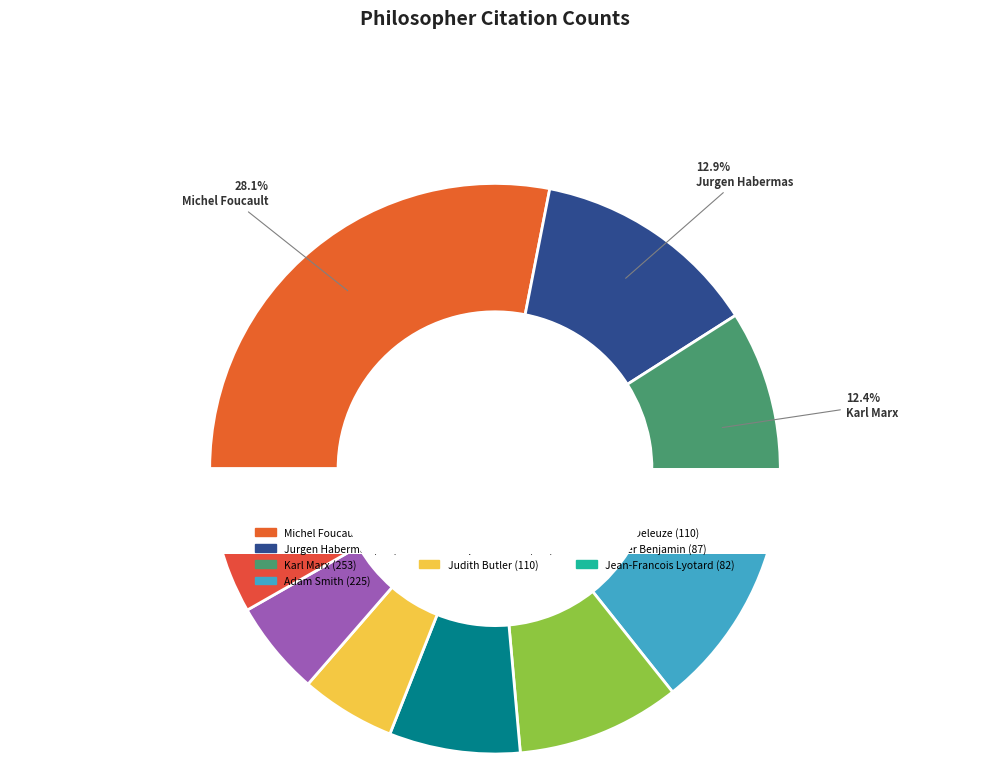

To the nearest percent, what portion does Jean-Francois Lyotard represent?

4%